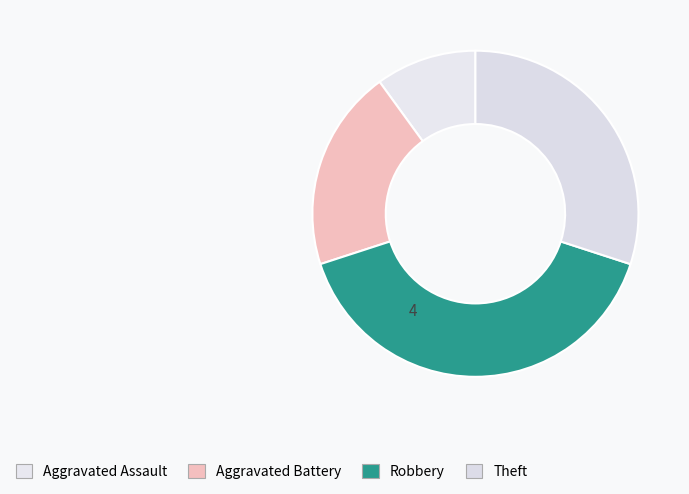

Count the number of slices in the pie.

4